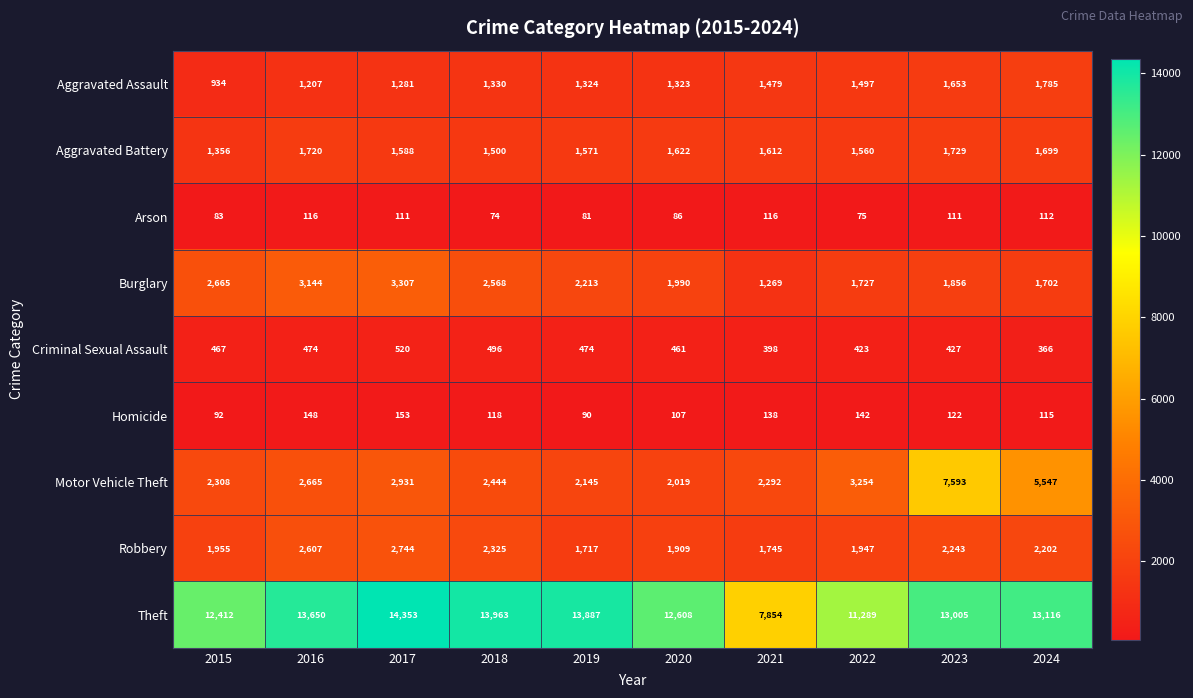

What is the difference between the second highest and minimum values in the Homicide series?

58